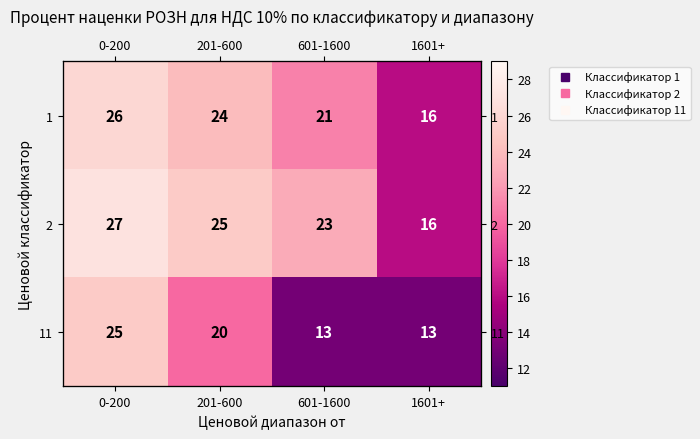

Is the value of 1 at 1601+ greater than the value of 2 at 601-1600?

No